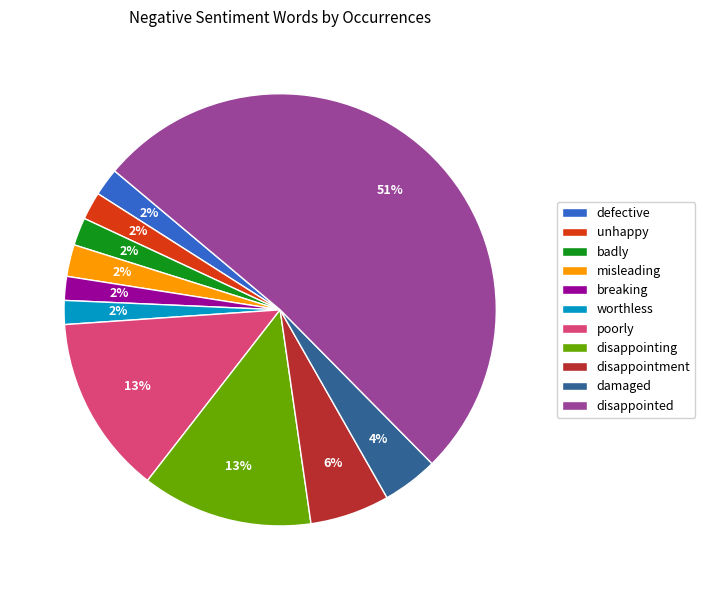

What is the ratio of the value at poorly to the value at damaged?

3.2